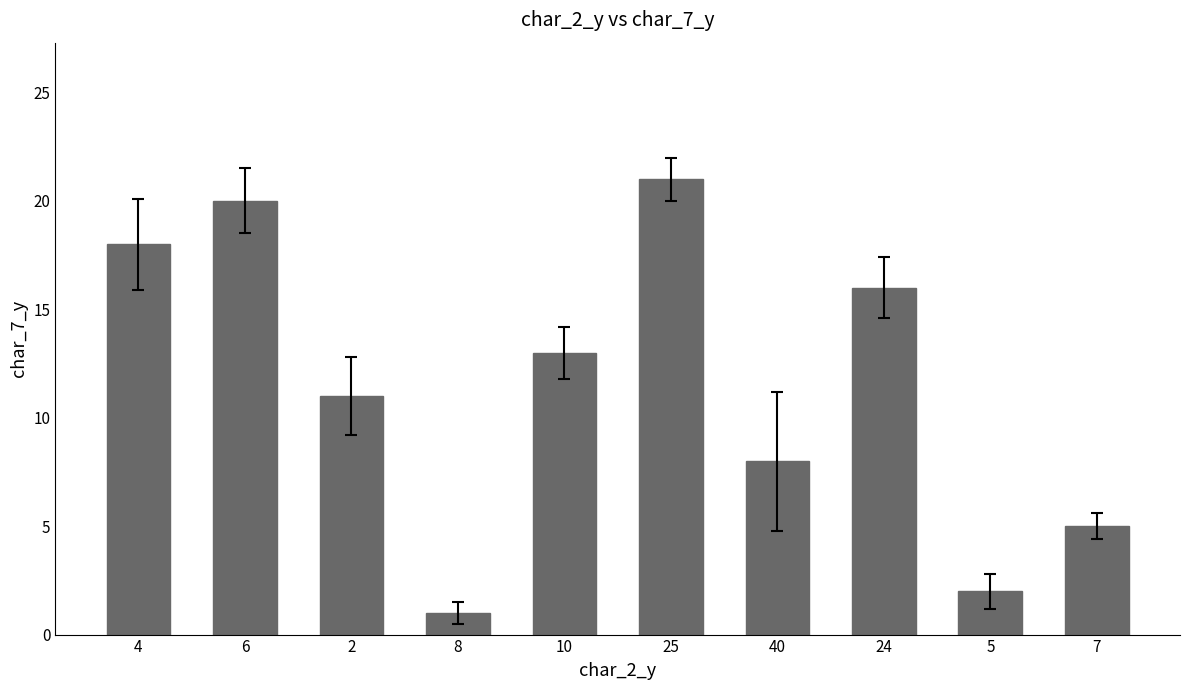

Where is the data nearest to the value 11?

2